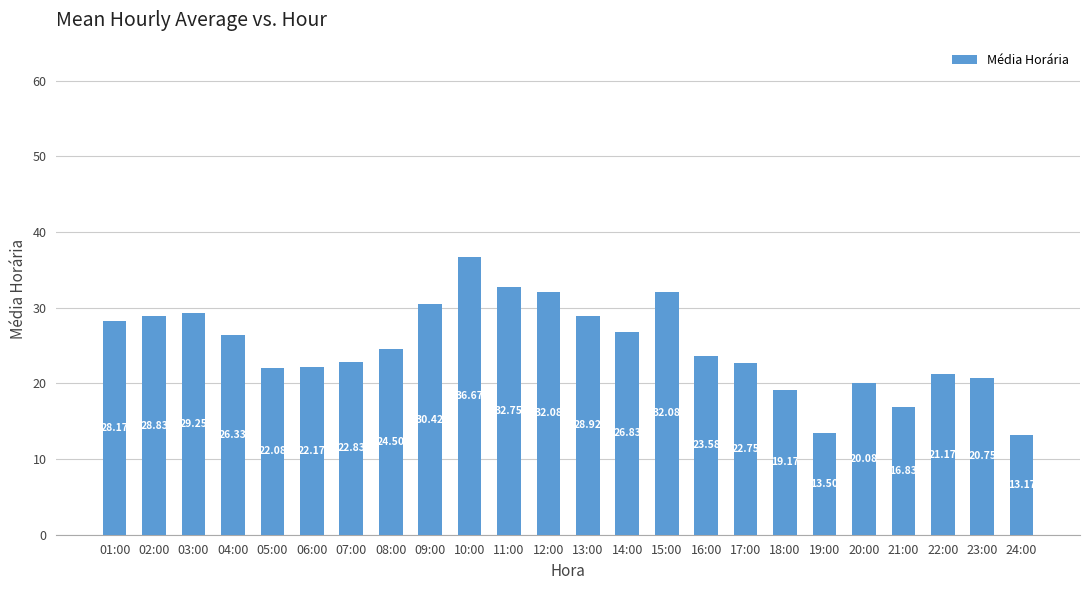

What is the average value?

24.8